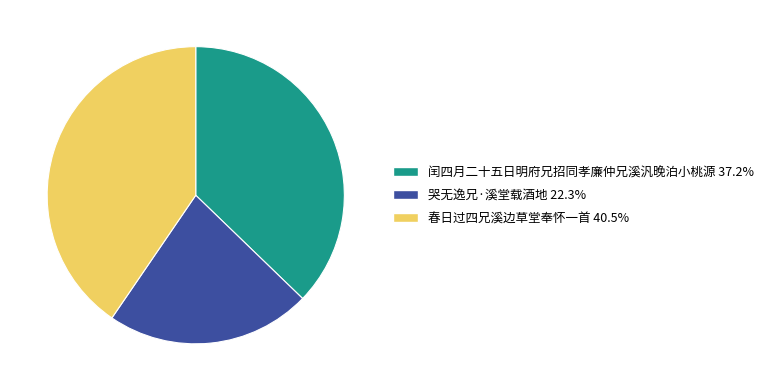

Do 哭无逸兄·溪堂载酒地 and 闰四月二十五日明府兄招同孝廉仲兄溪汎晚泊小桃源 together represent more than half of the pie?

Yes